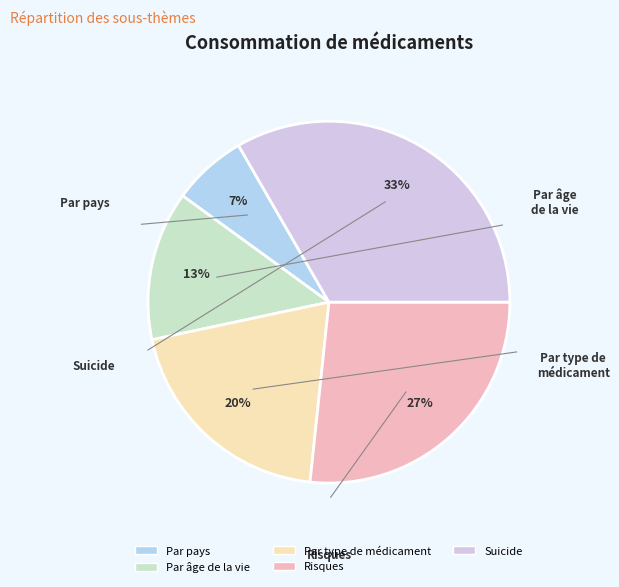

Combined, do Par pays and Par type de médicament account for over 50%?

No